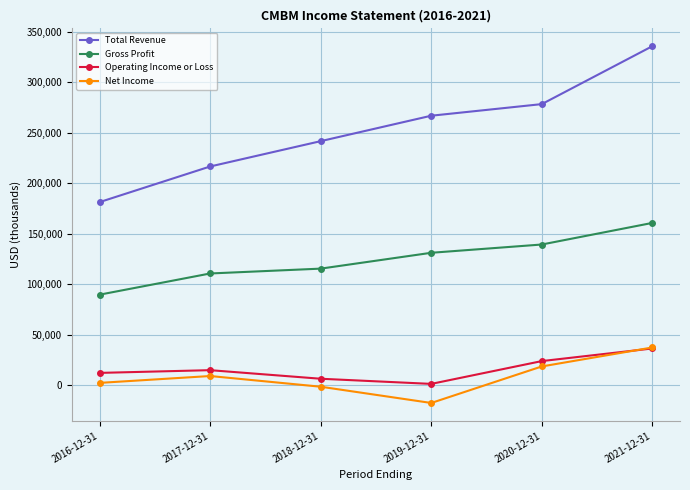

What is the spread (max minus min) of values at 2018-12-31?

243300